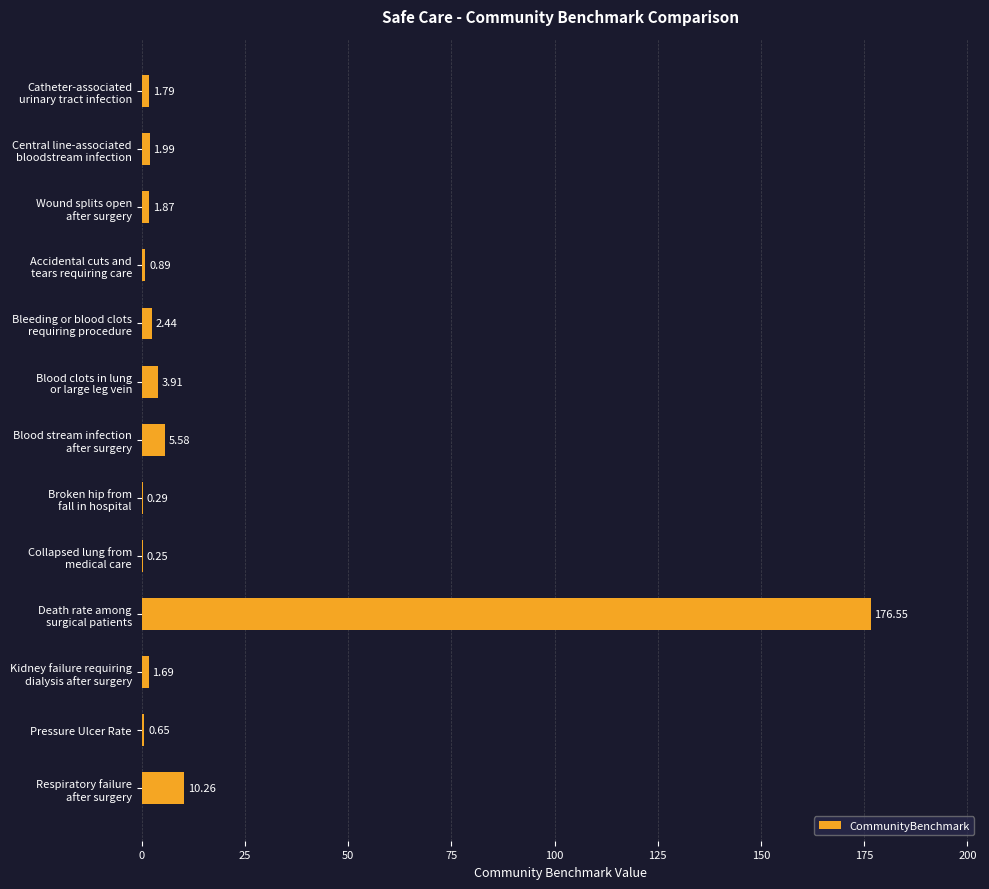

Count the number of values greater than 1.

9